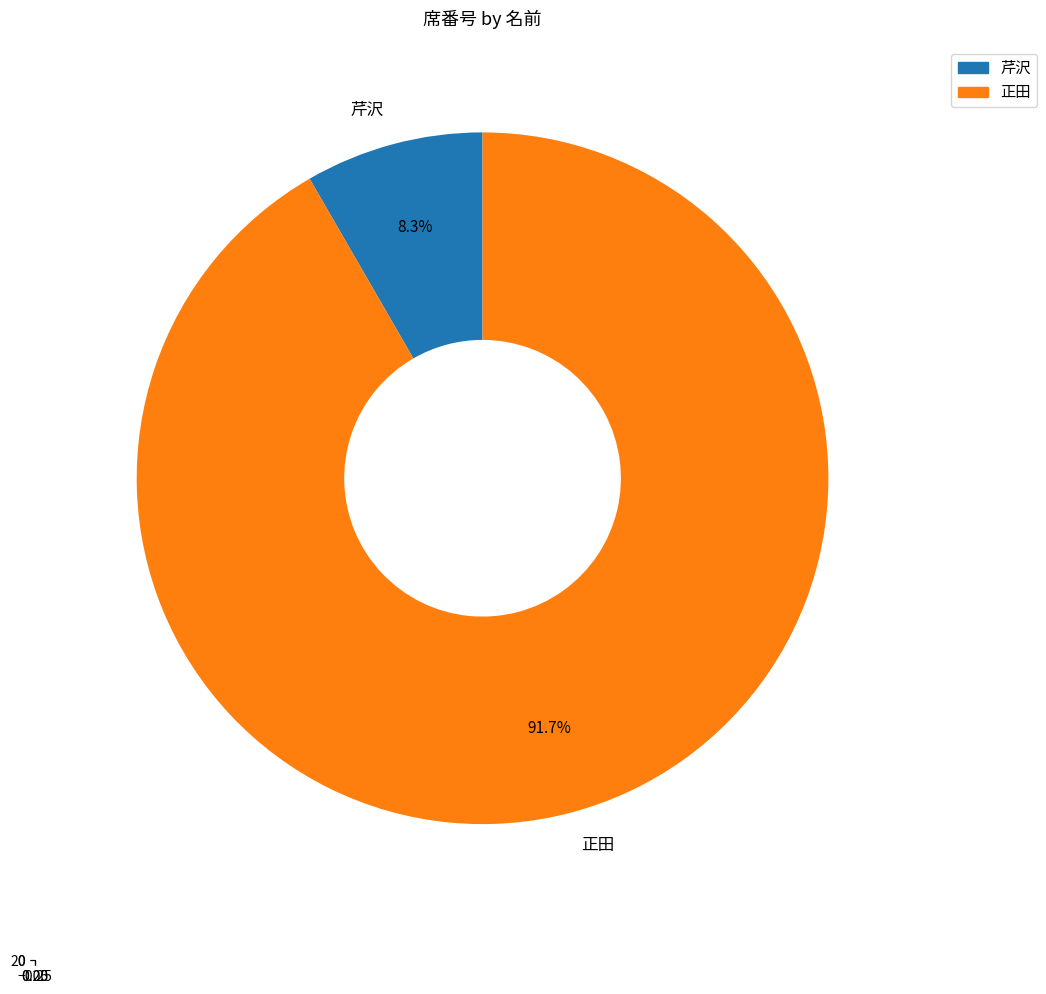

Which category has the smallest portion of the pie?

芹沢